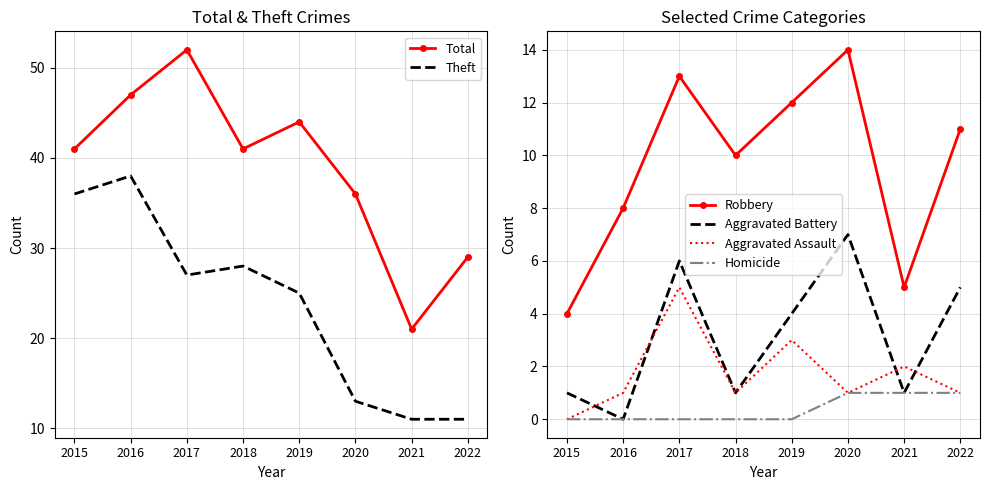

What are all the series names shown in the legend?

Total, Theft, Robbery, Aggravated Battery, Aggravated Assault, Homicide